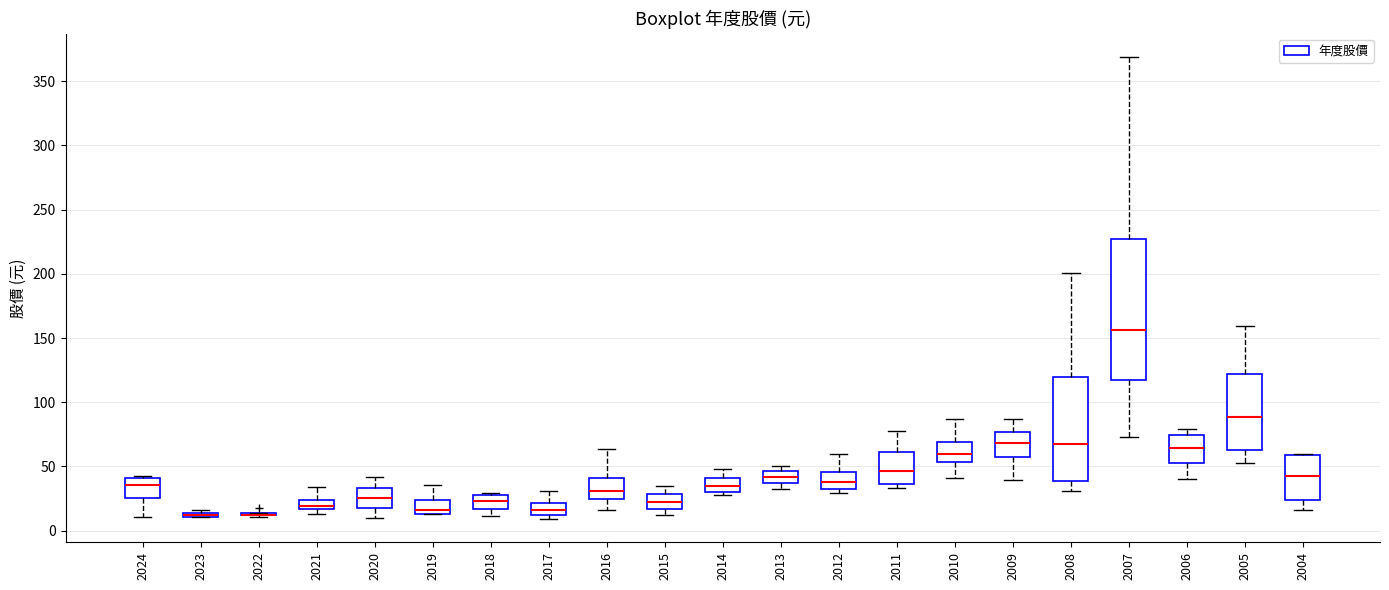

Where does the lower whisker of the box at x = 2008 end on the y-axis? The values are not printed on the chart, so give them approximately, as read against the axis.

30